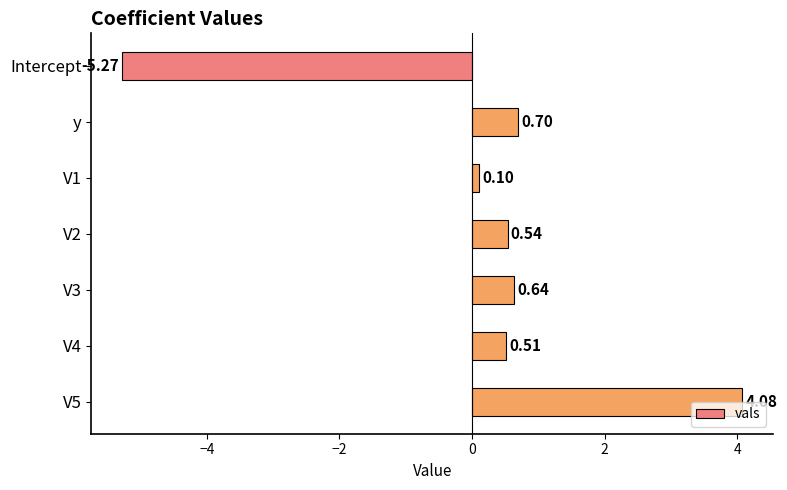

What is the change in value from V1 to V5?

+4.0